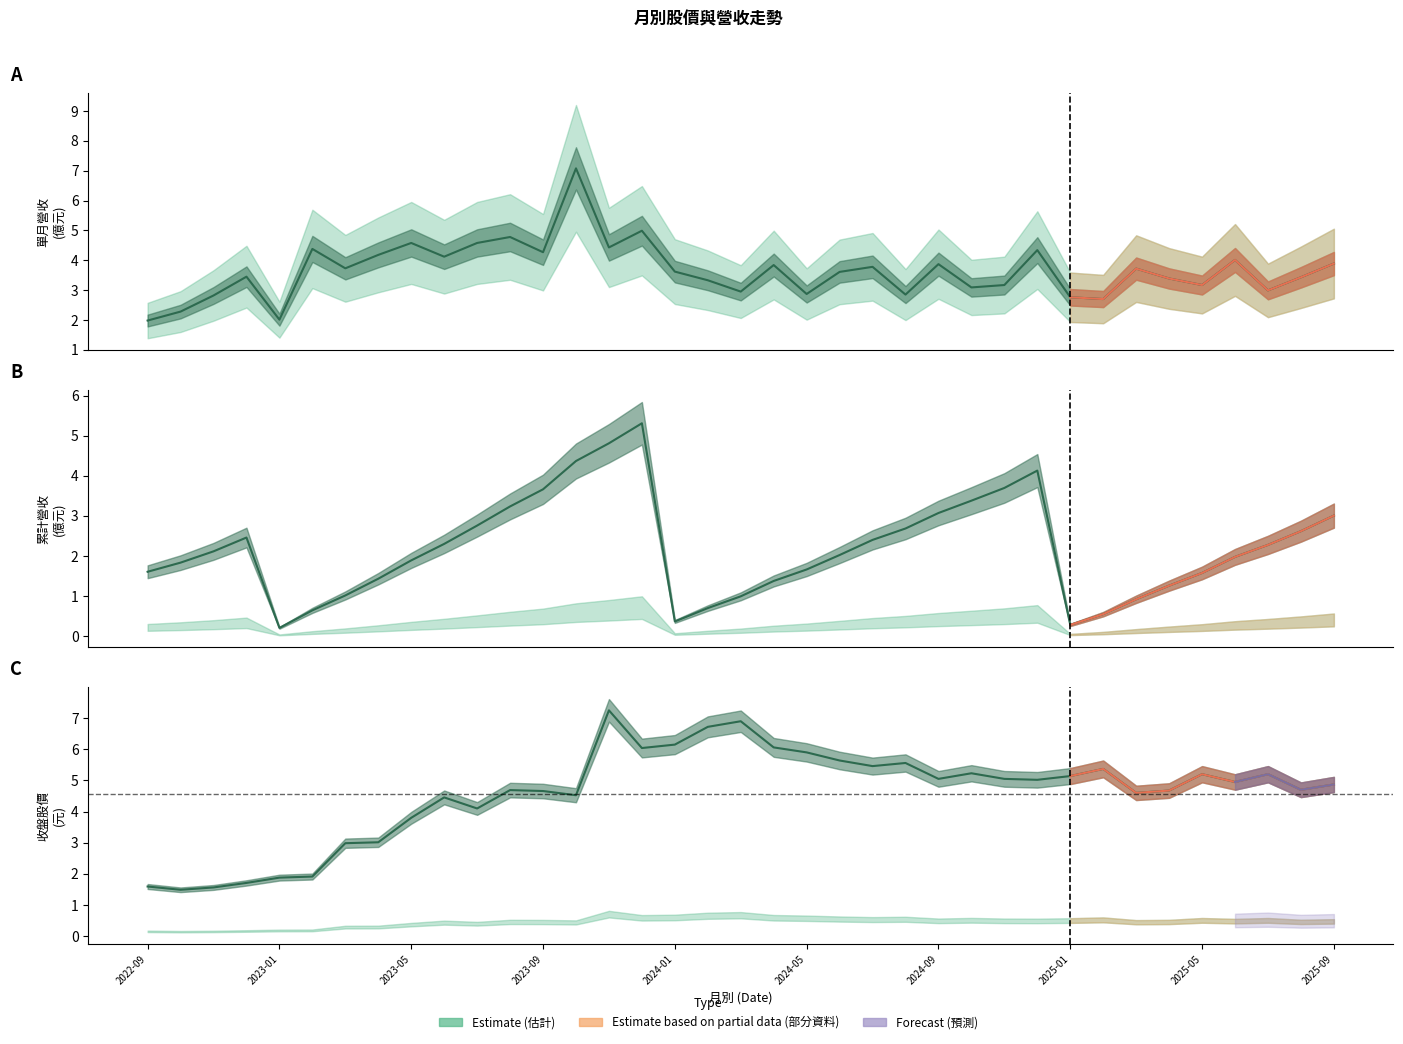

Which label corresponds to the smallest value in the chart?

2023-01